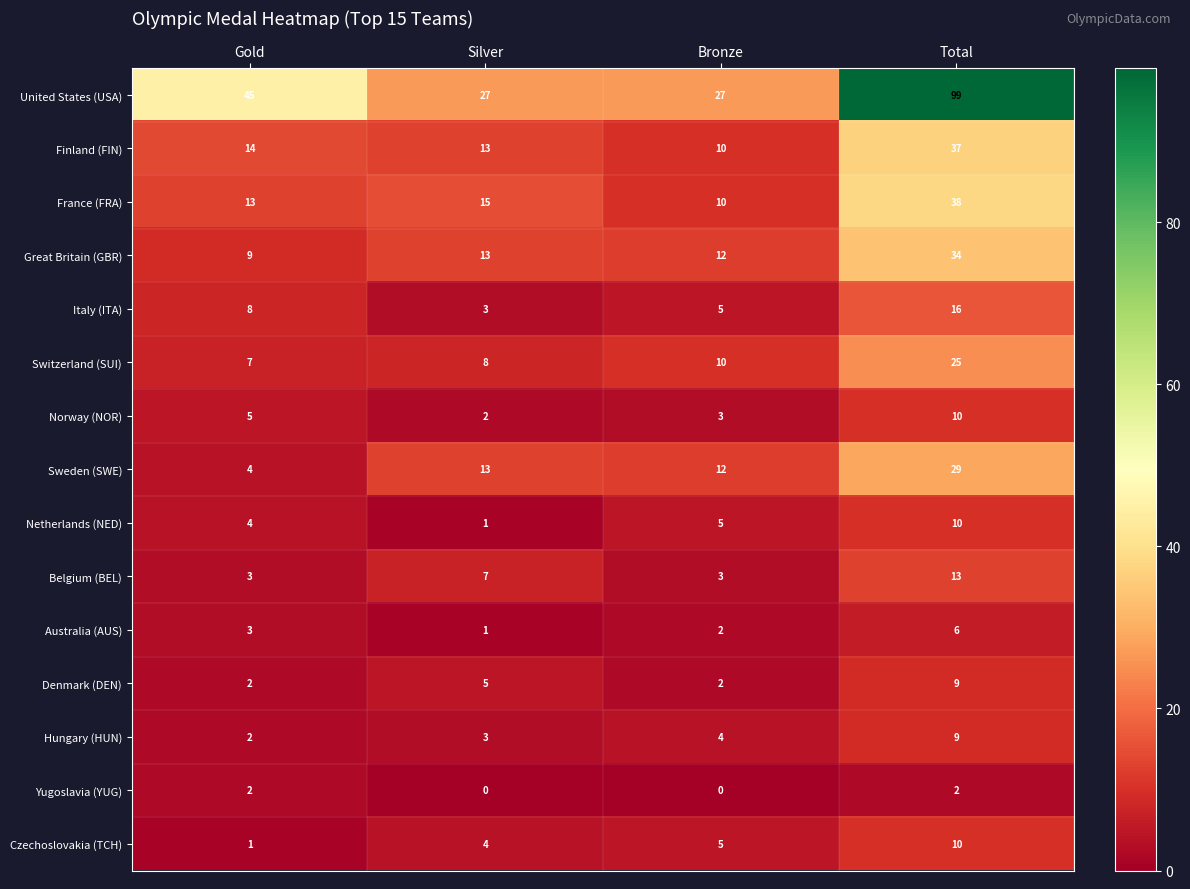

What is the total value across all series at Silver?

115